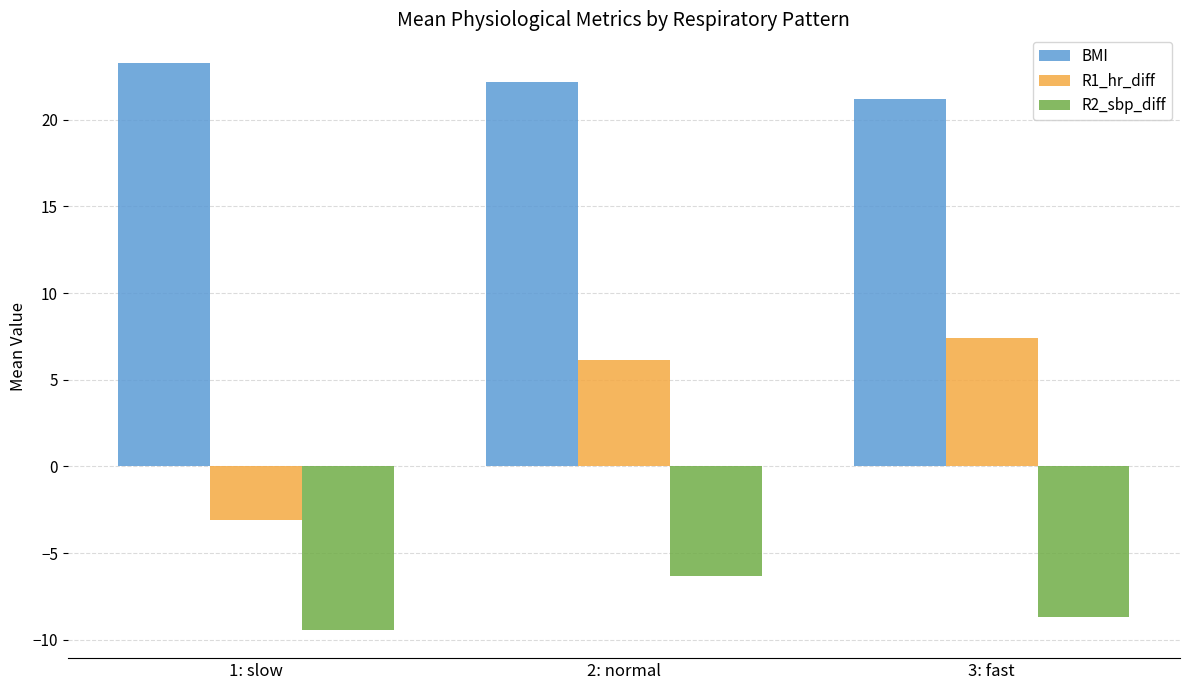

Where does the R2_sbp_diff series first go above -8?

2: normal